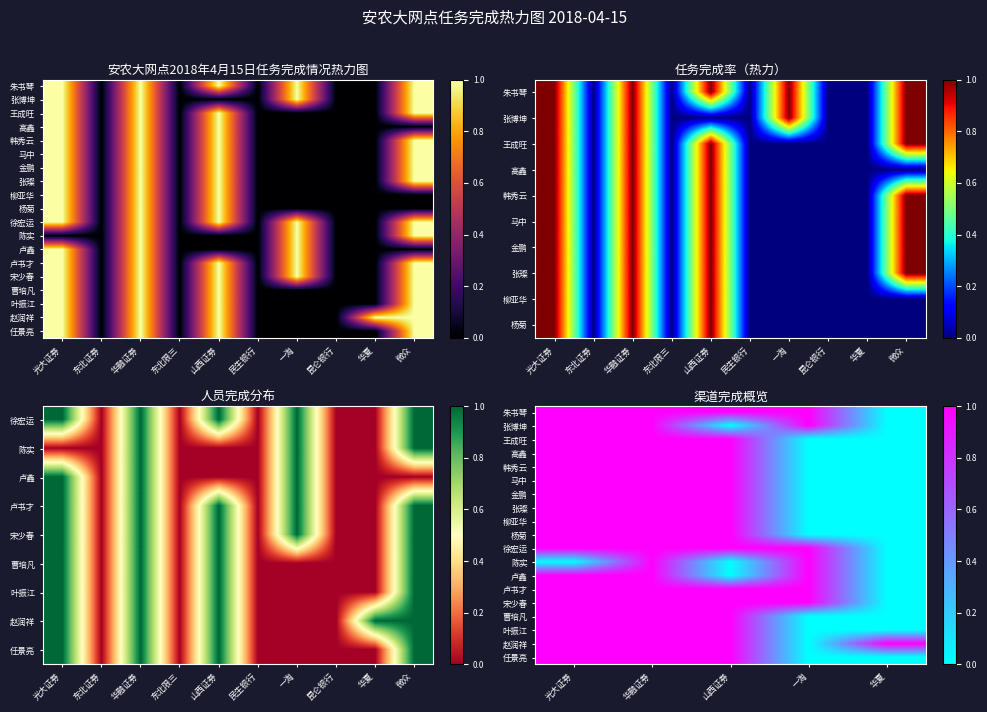

What is the total value across all series at 一淘?

7